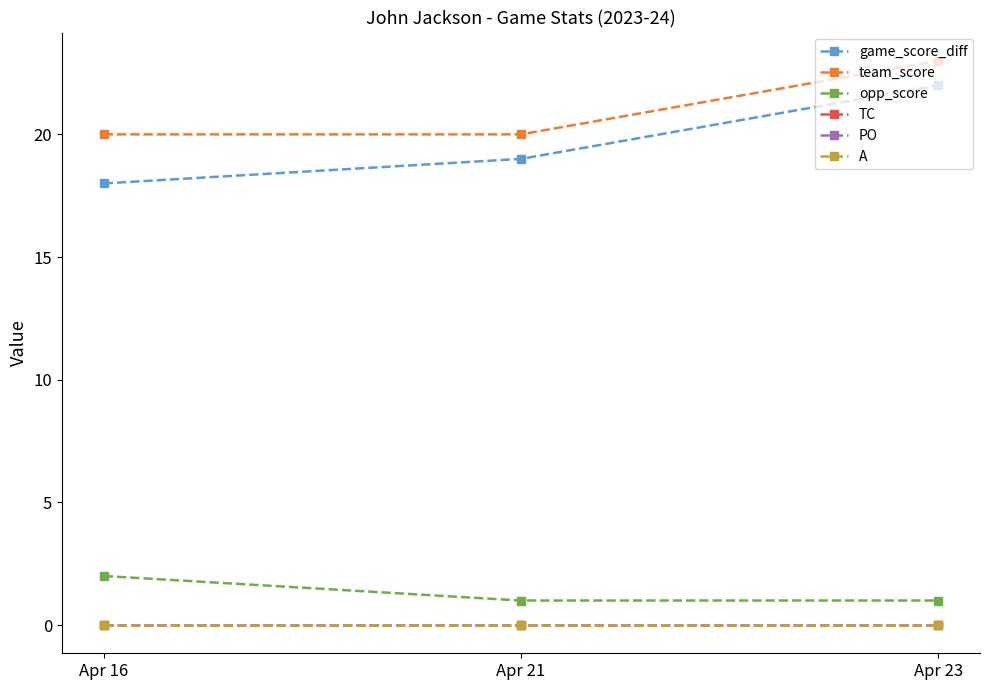

What is the value of the opp_score point at the 3rd from the left?

1